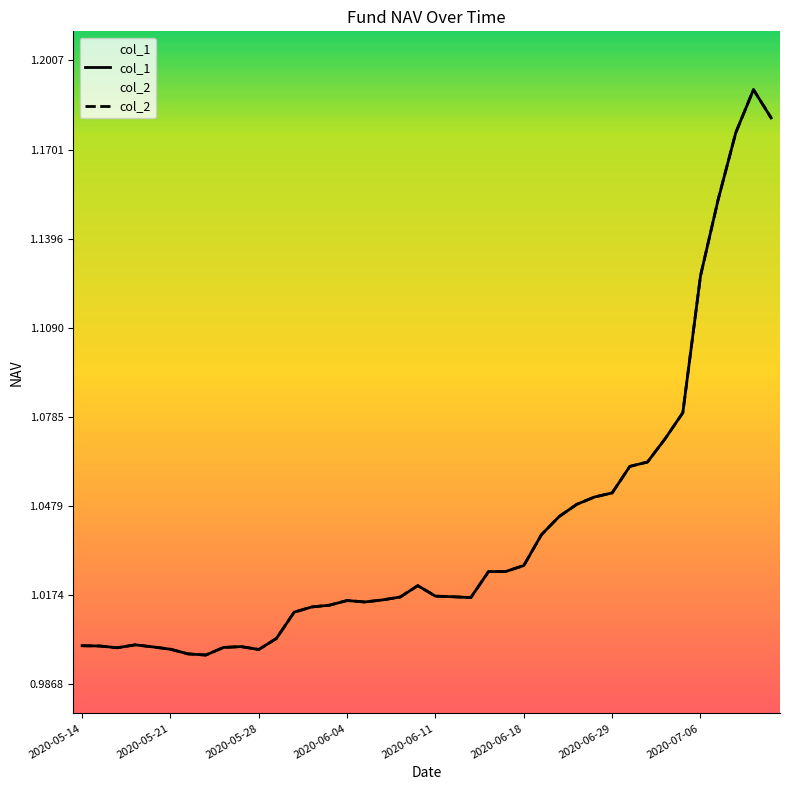

How many lines are shown in the chart?

2